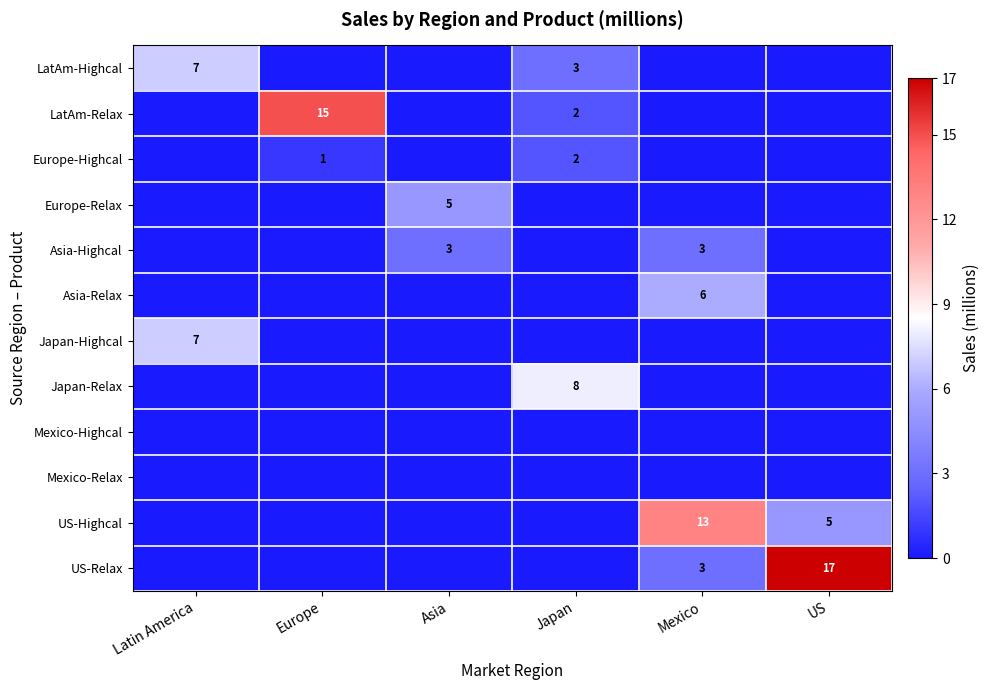

Which category has the highest value in the US-Relax series?

US